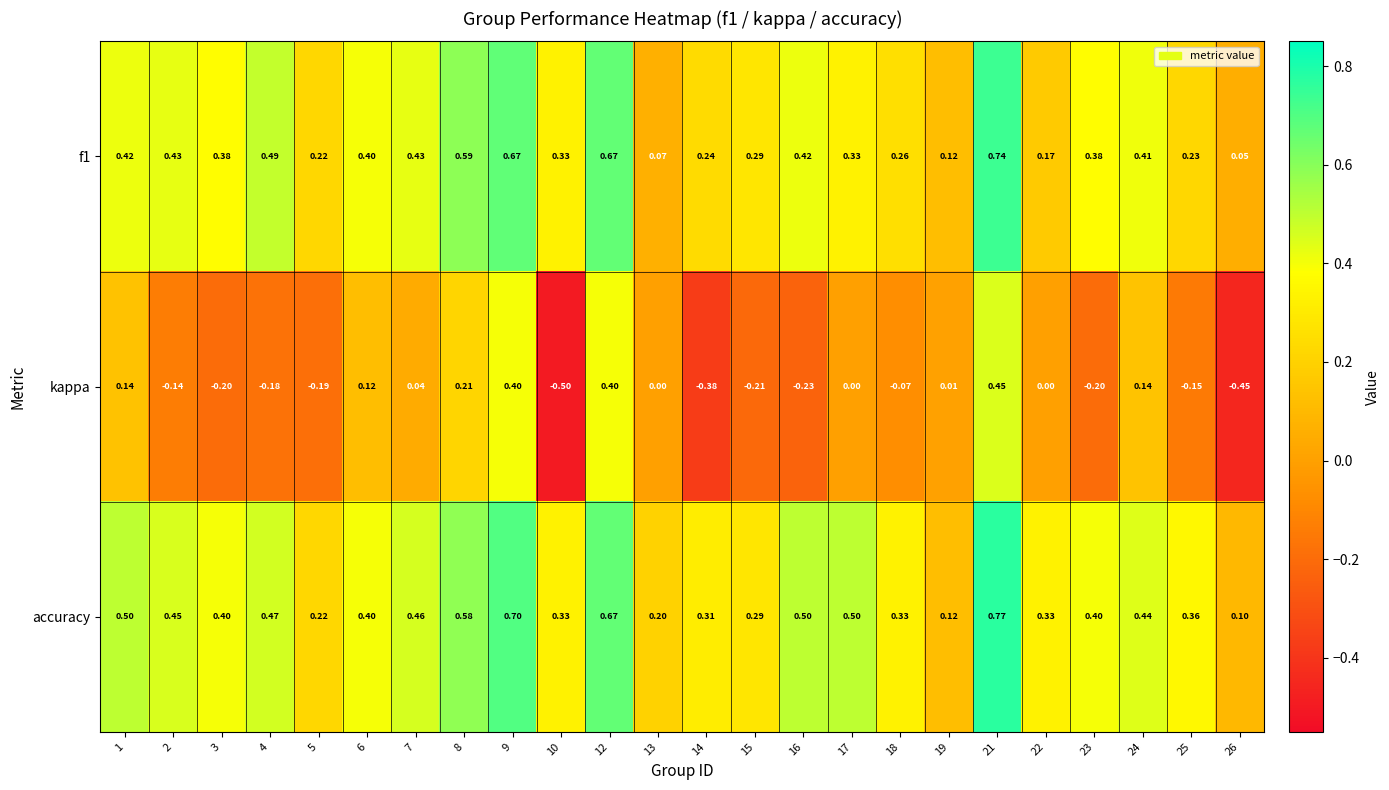

Which series has the largest total across all categories?

accuracy